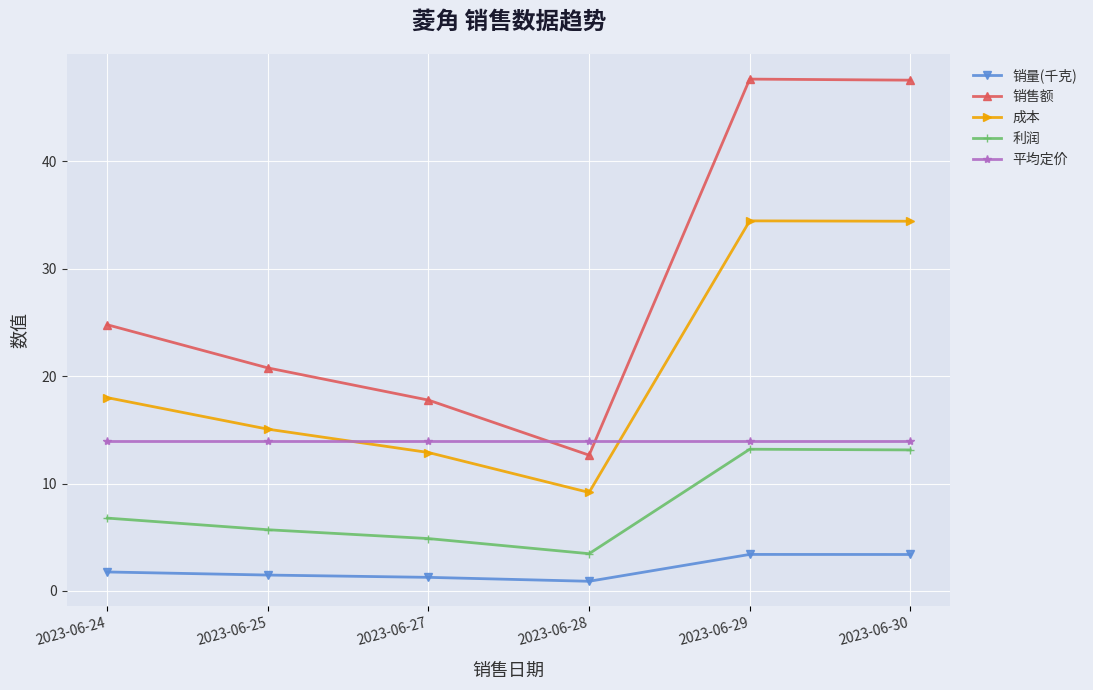

Is it true that 销量(千克) equals 1.3 at 2023-06-27?

True